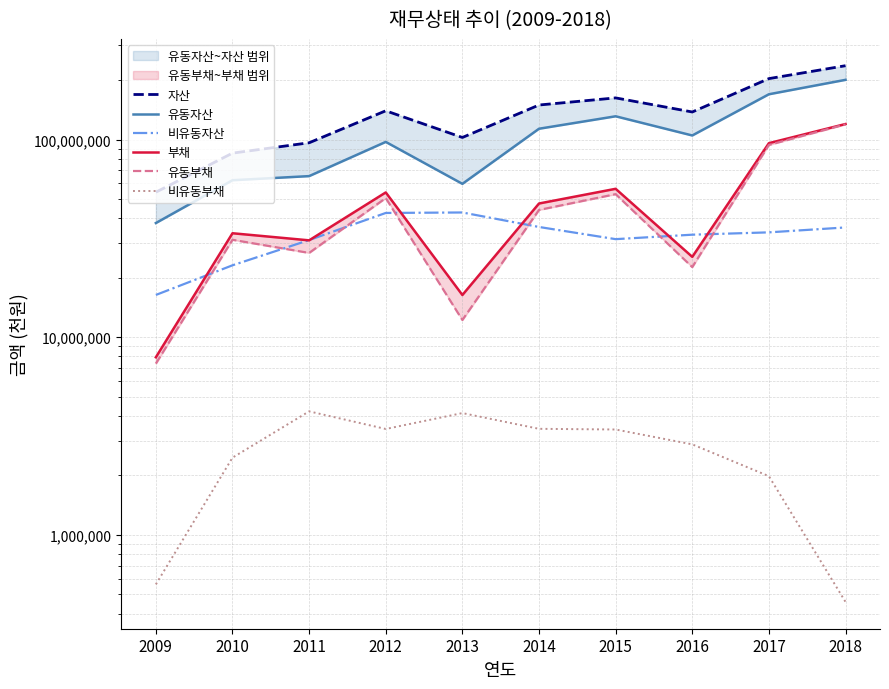

Which series has the widest spread of values?

자산